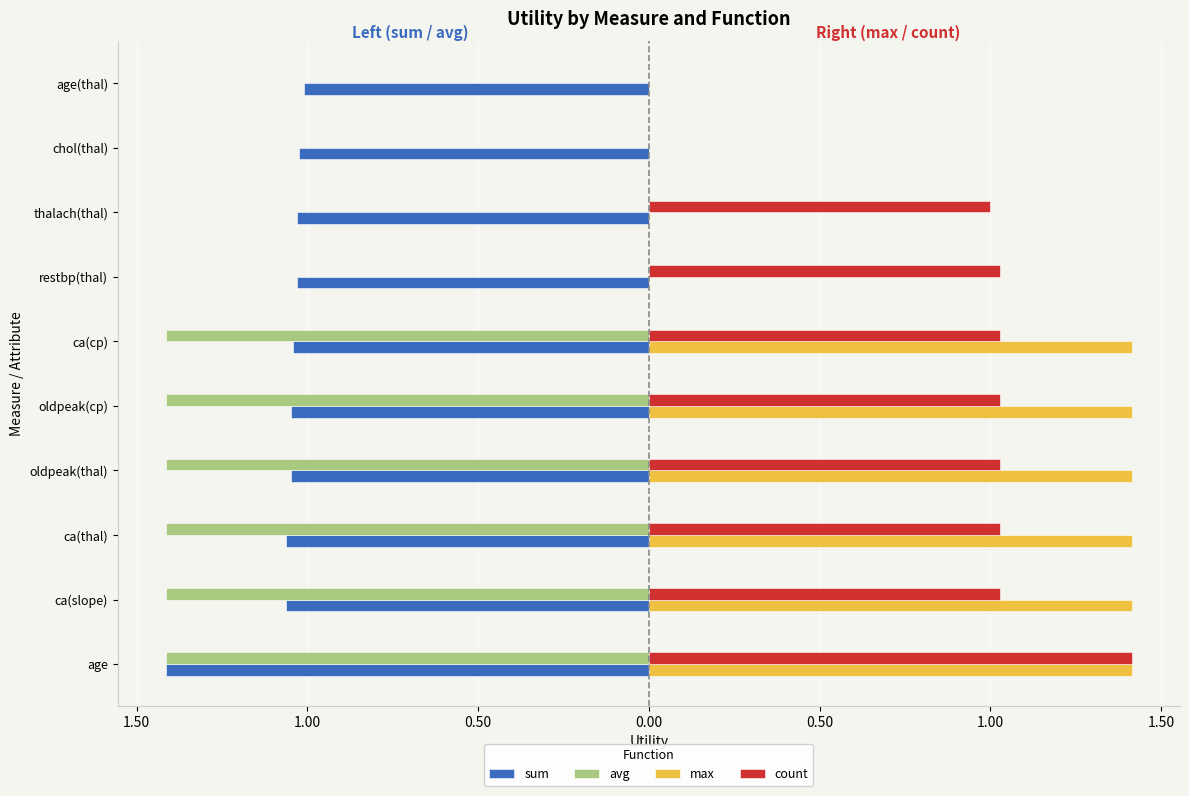

What are all the series names shown in the legend?

sum, avg, max, count